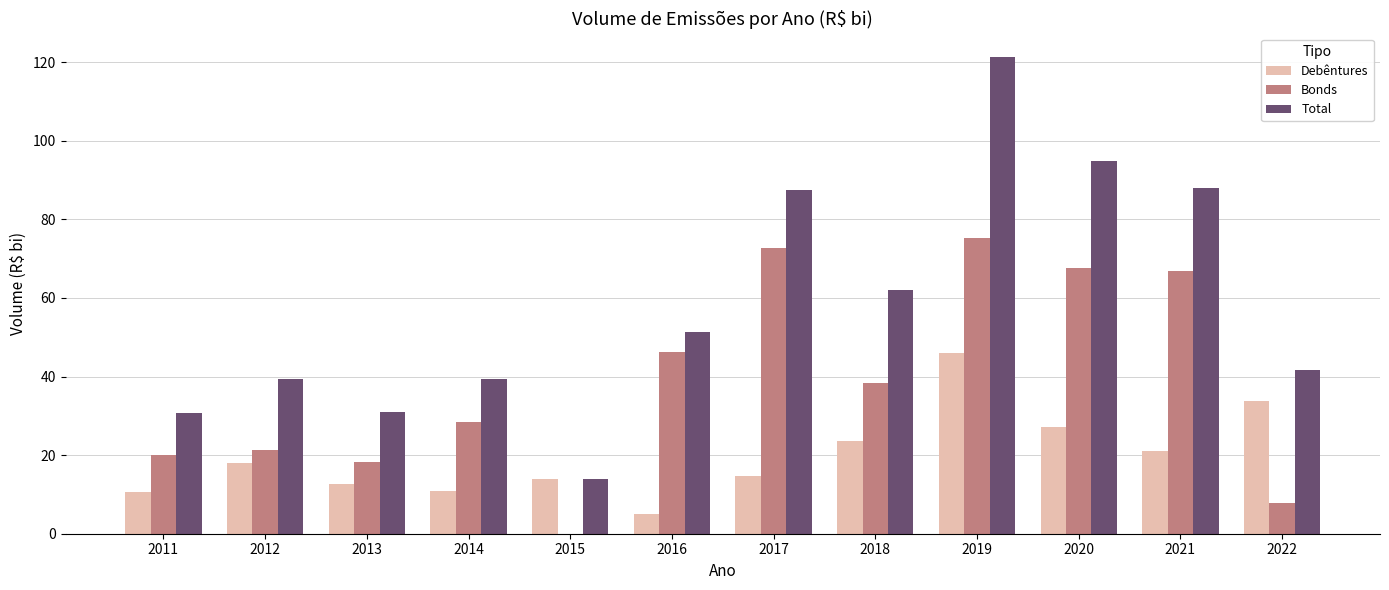

Where does the Total series first go above 51?

2016